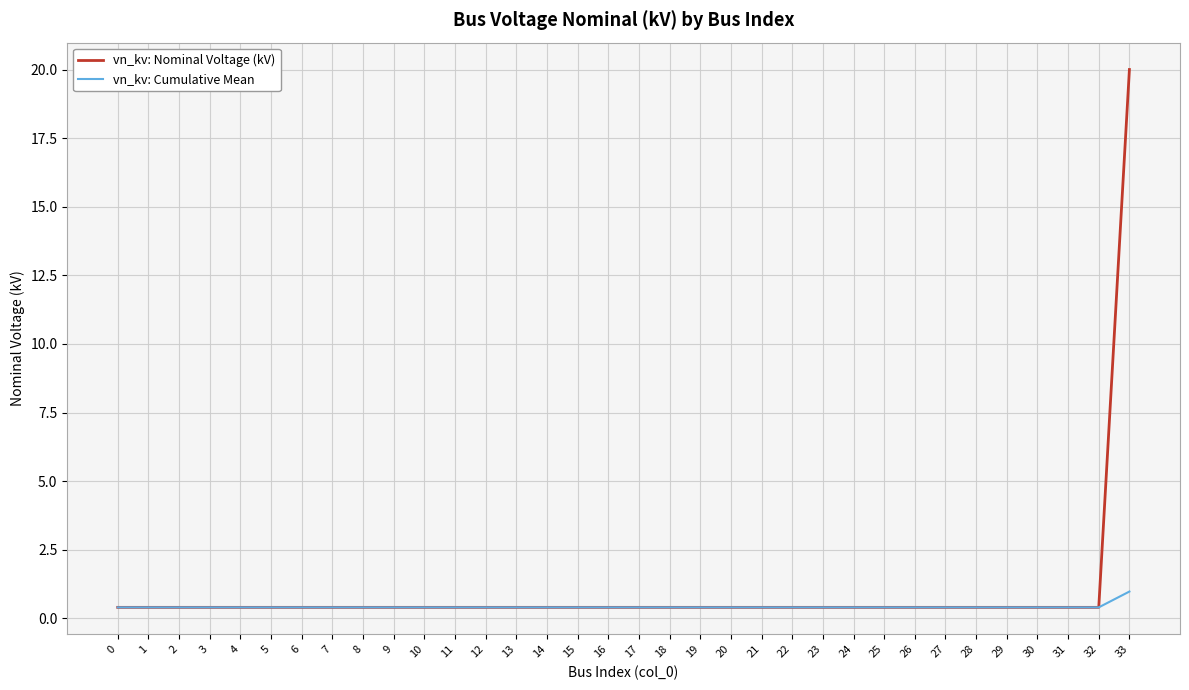

List the series in order of their peak value, highest first.

vn_kv: Nominal Voltage (kV), vn_kv: Cumulative Mean